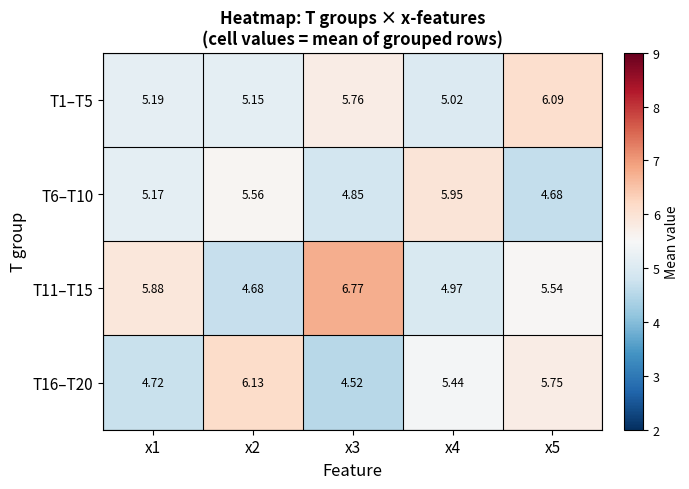

Is the value of T6–T10 at x1 greater than the value of T11–T15 at x4?

Yes